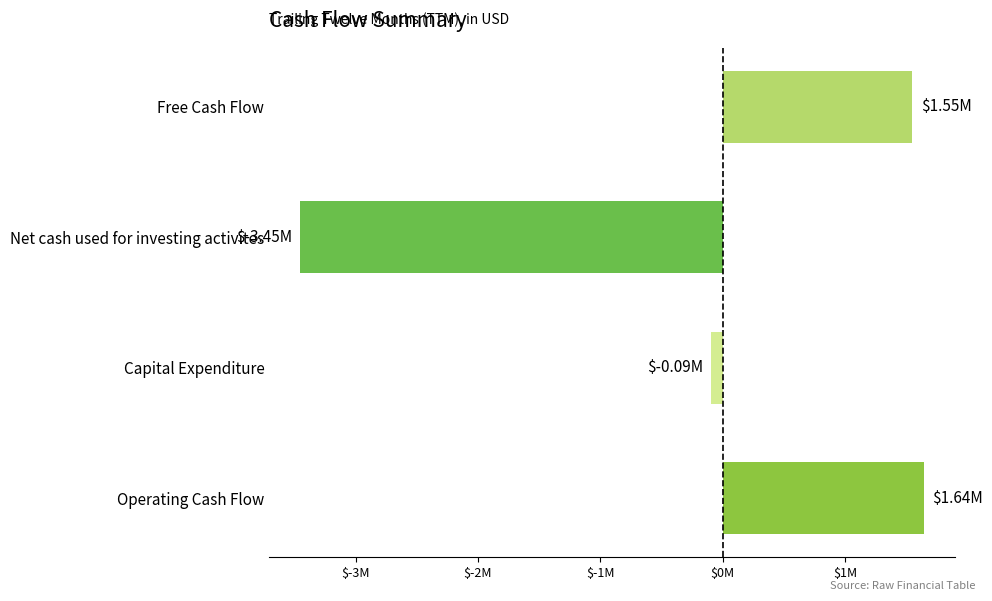

Rank the categories by value from lowest to highest.

Net cash used for investing activites, Capital Expenditure, Free Cash Flow, Operating Cash Flow